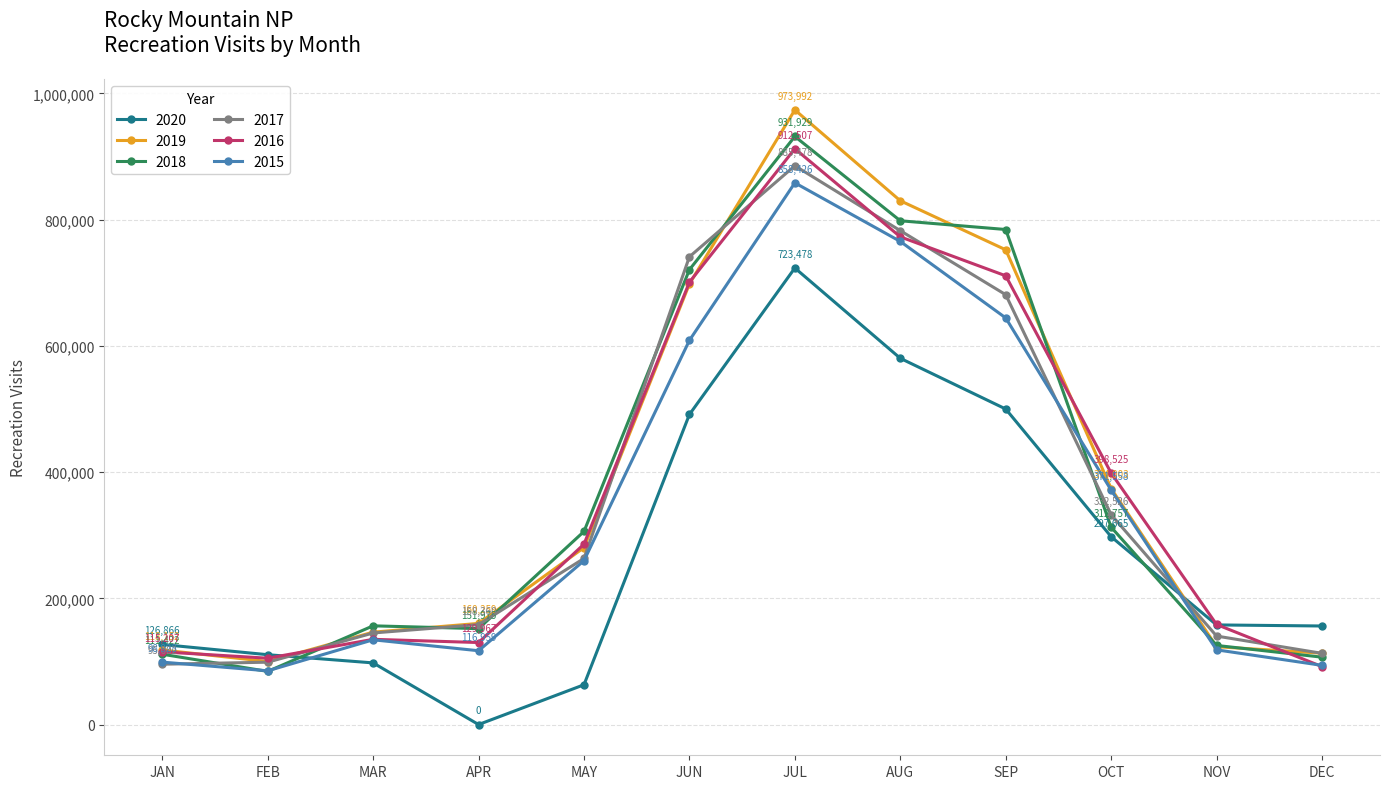

Is it true that 2015 equals 196882 at APR?

False